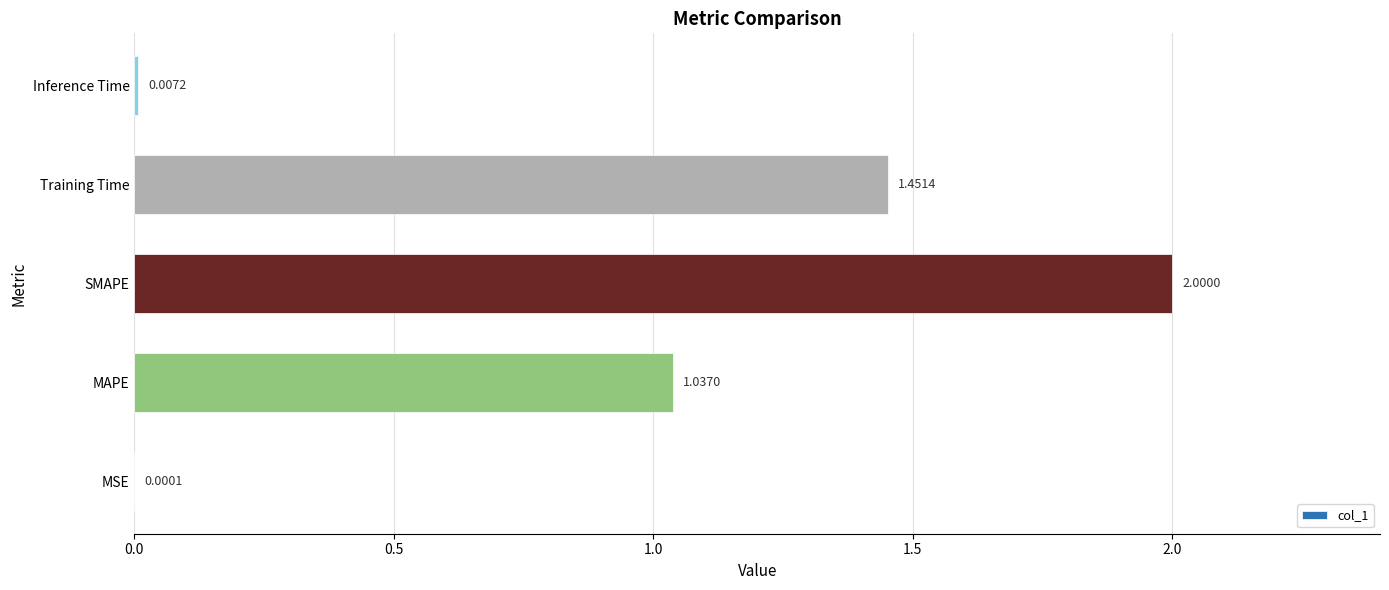

Approximately how many times larger is the value at MAPE compared to SMAPE?

0.5